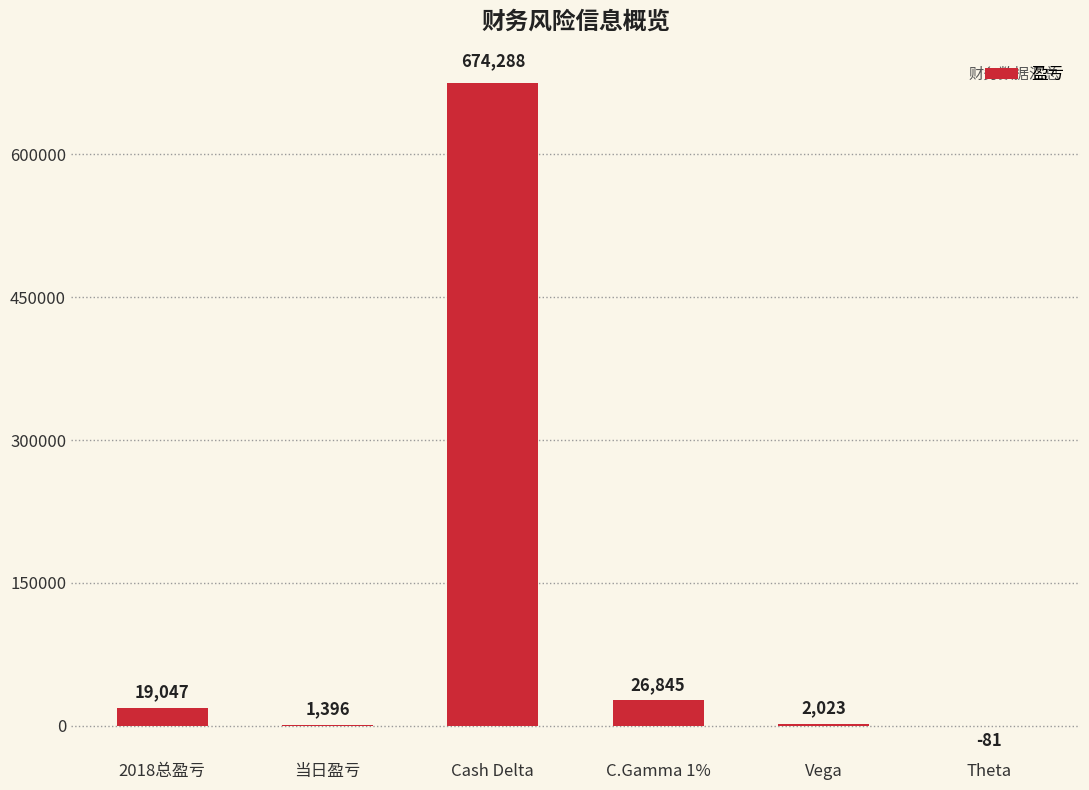

Is it true that the value at Theta is -81?

True